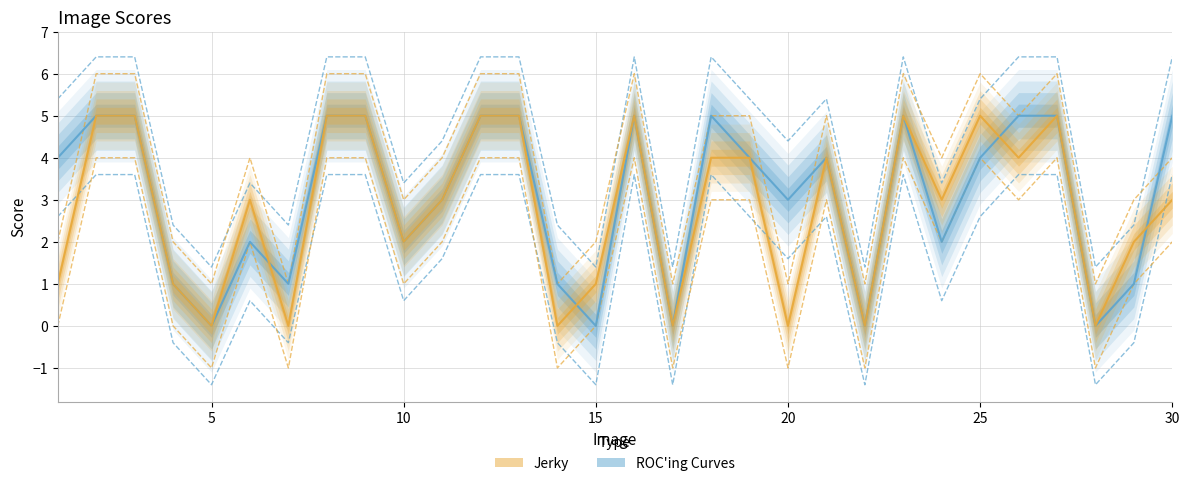

Which has a higher value, 3 or 13?

3